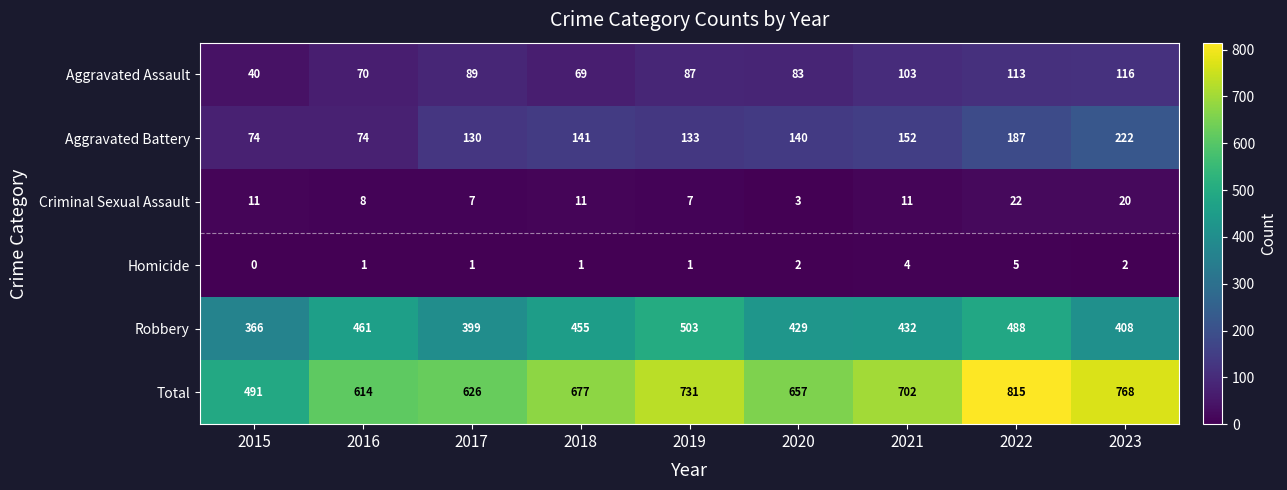

What is the spread (max minus min) of values at 2020?

655